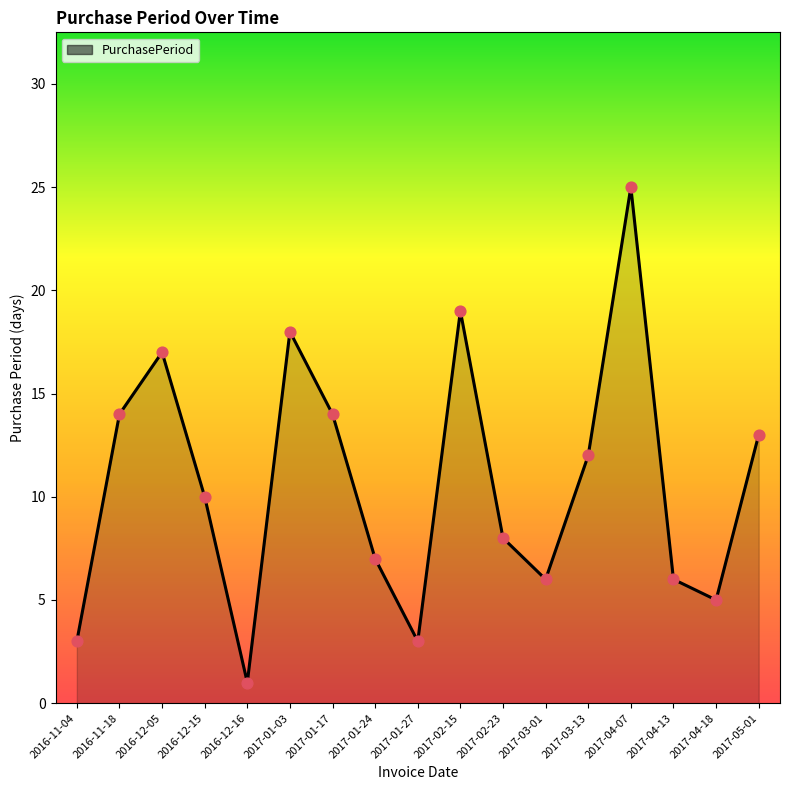

What is the change in value from 2017-01-24 to 2017-04-13?

-1